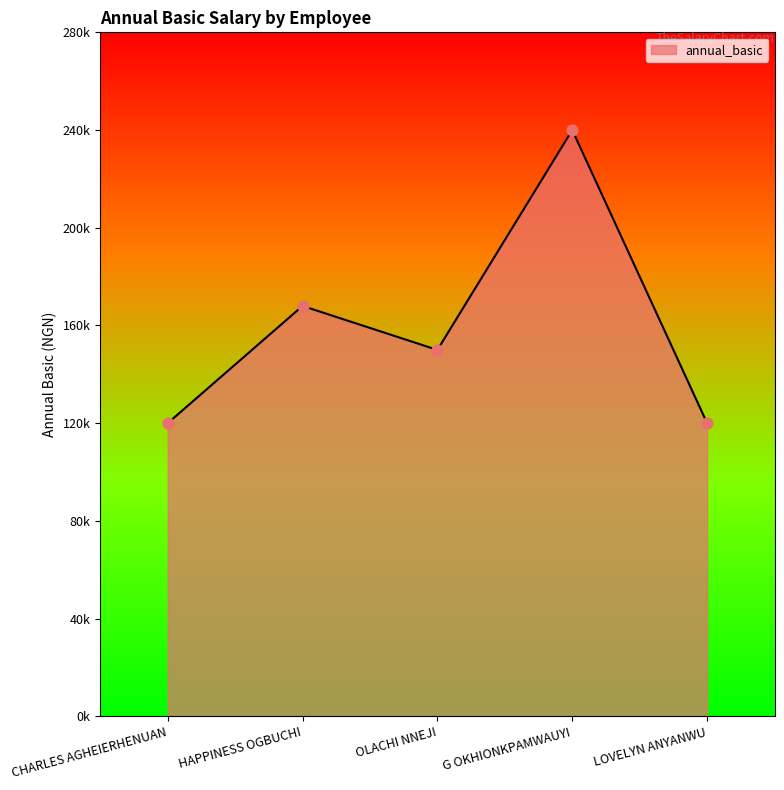

Approximately how many times larger is the value at LOVELYN ANYANWU compared to CHARLES AGHEIERHENUAN?

1.0